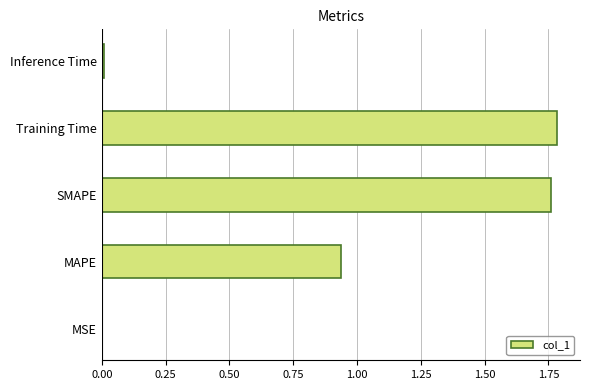

The value at MSE is 0.0. True or false?

True